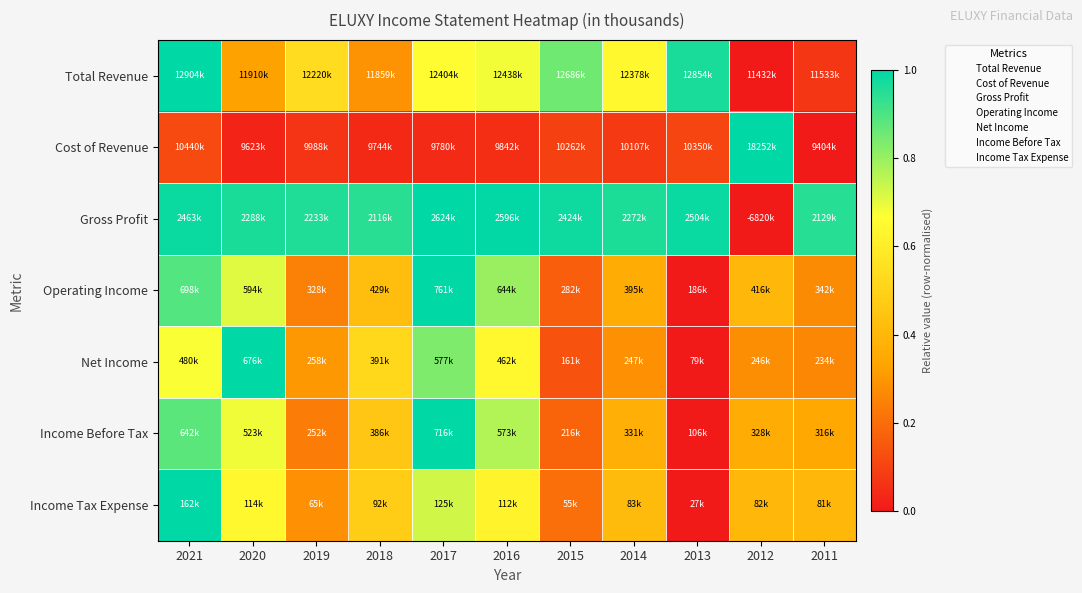

At which category is the sum across all series the highest?

2021